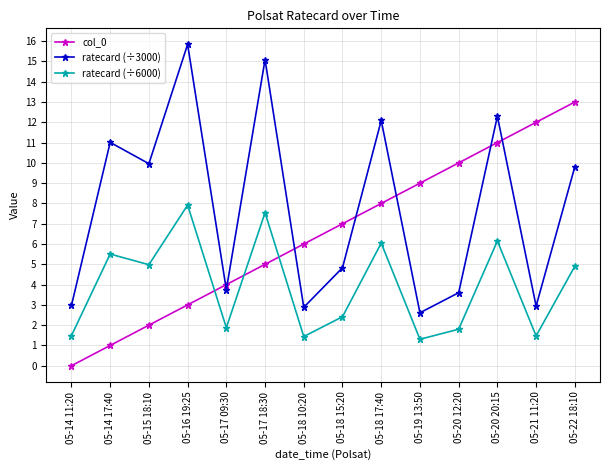

Where is col_0 nearest to the value 6?

05-18 10:20